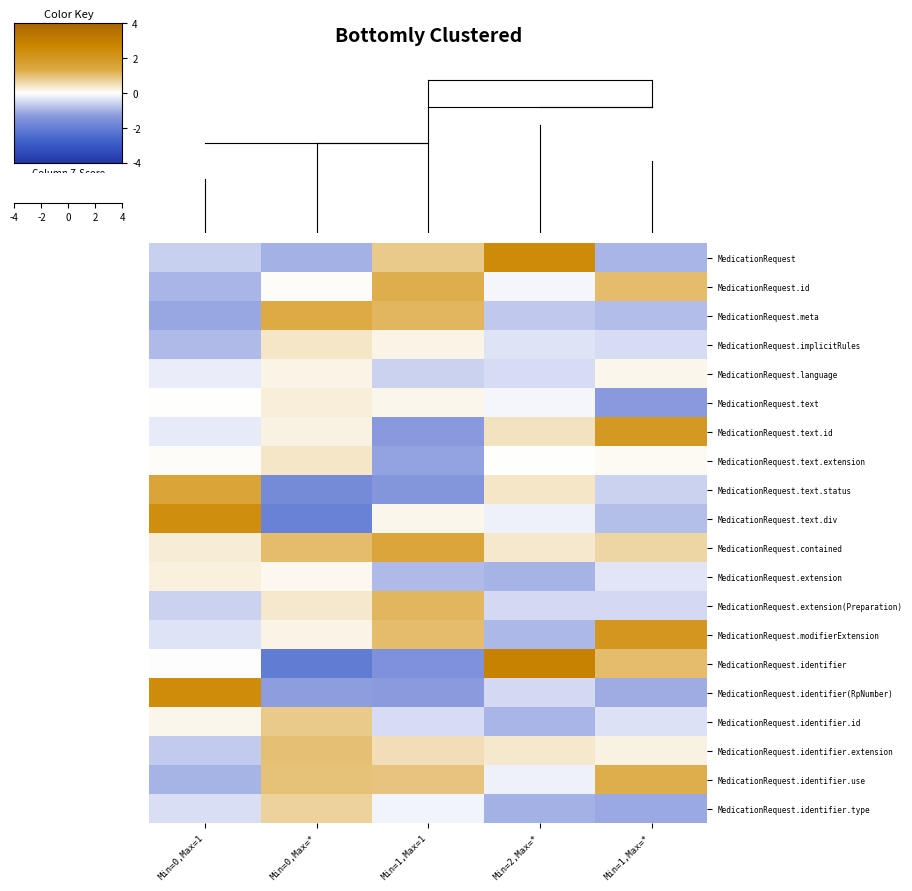

Which label corresponds to the largest value in the chart?

Min=2,Max=*